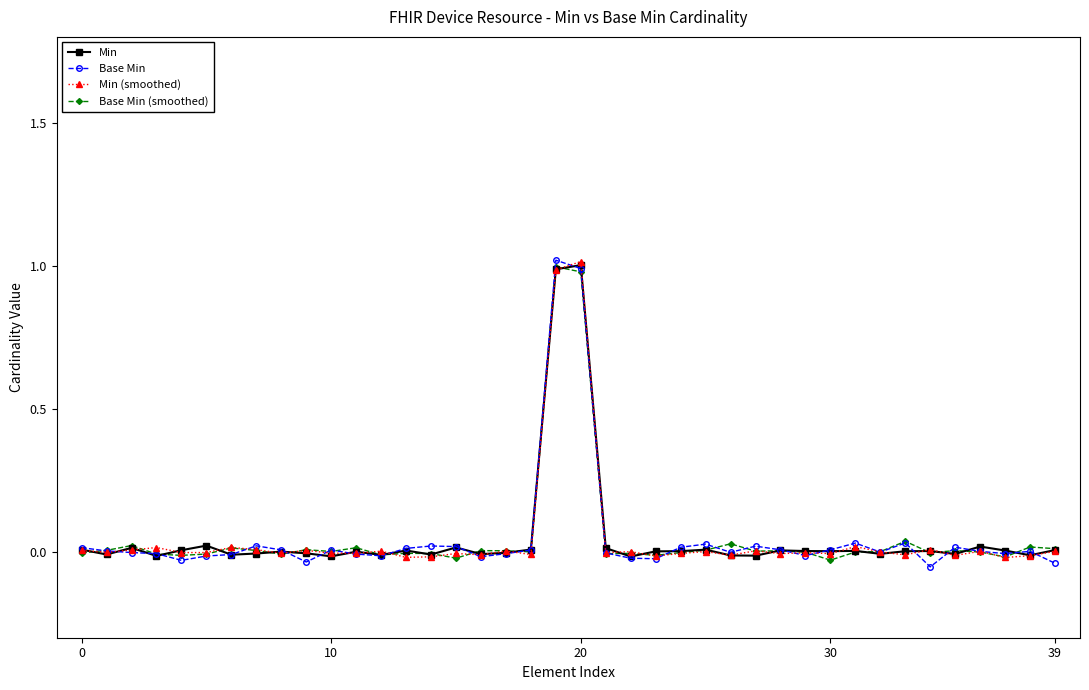

True or false: Base Min has more than 0 interior local peaks.

True